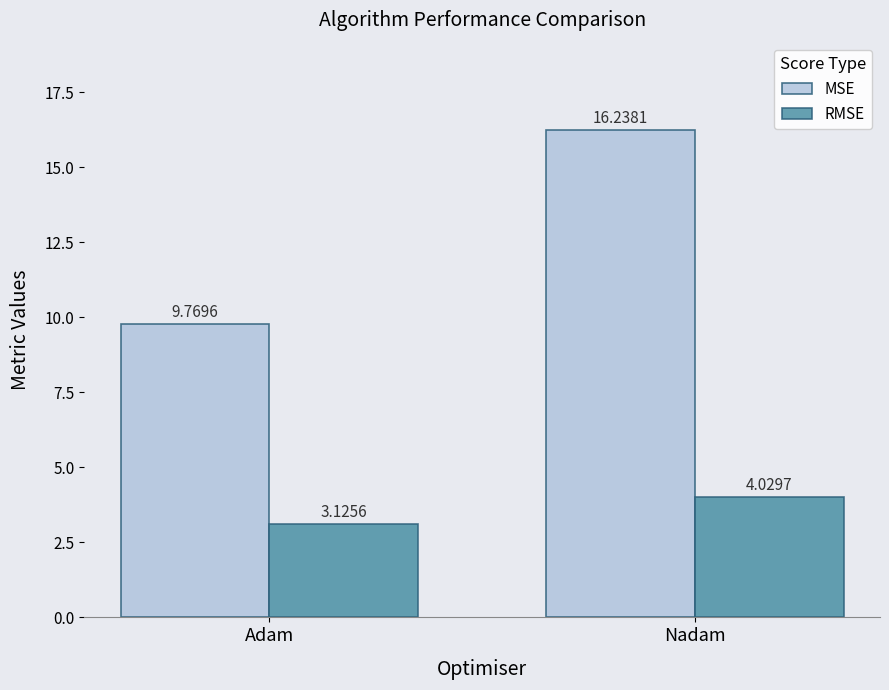

The value of MSE at Nadam is 23.3. True or false?

False